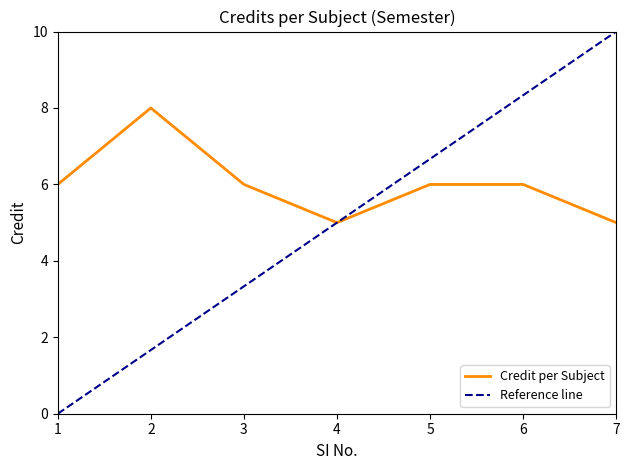

List the labels in order of value, smallest first.

4, 7, 1, 3, 5, 6, 2